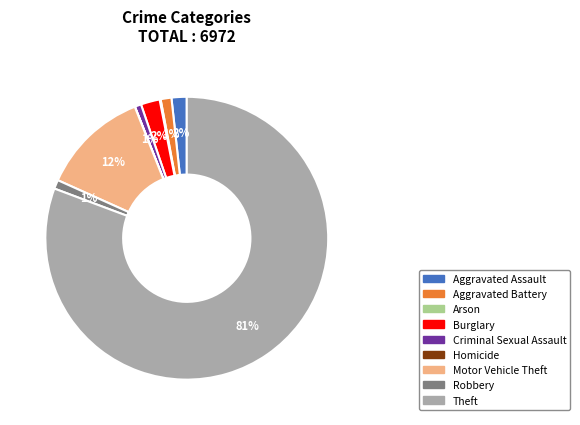

Is it true that Burglary is 10% of the pie?

False